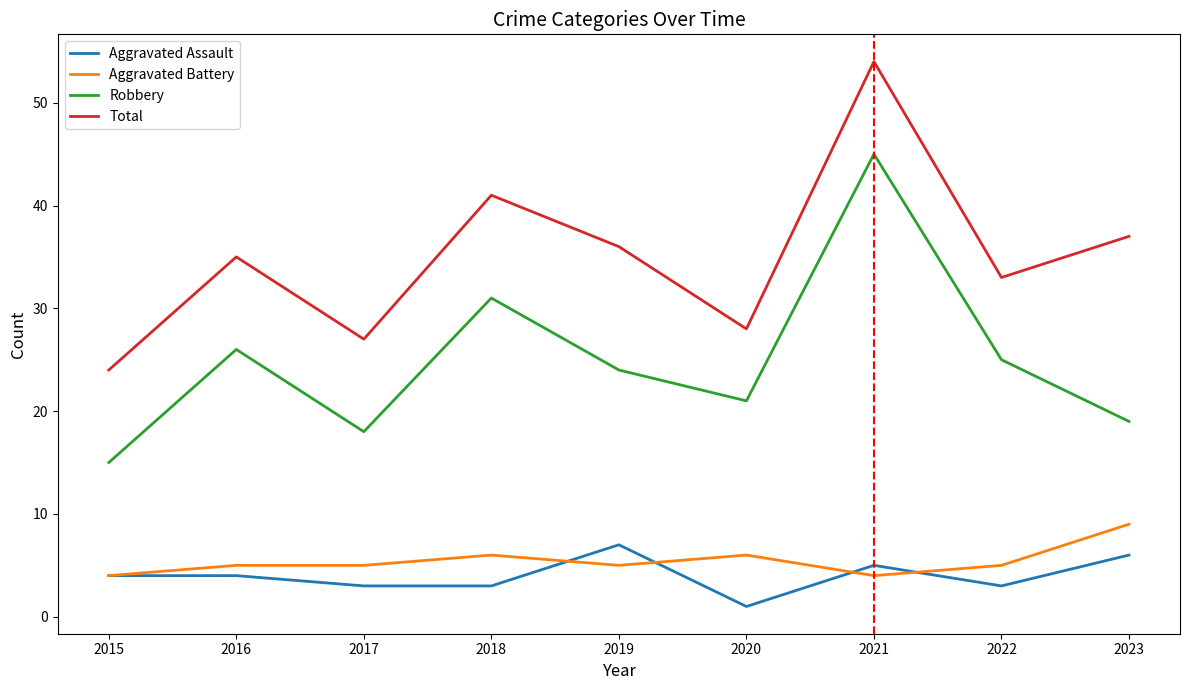

True or false: Total has a value of 14 at 2018.

False